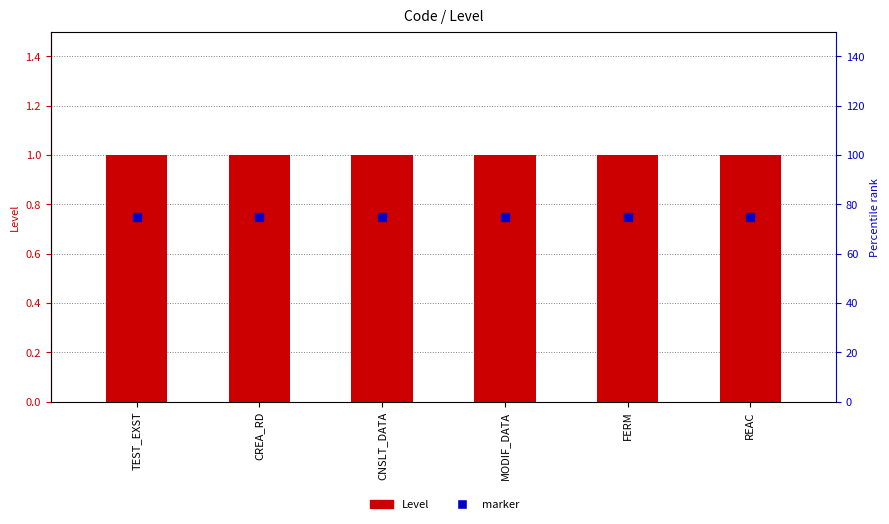

At how many categories does at least one series exceed 0?

6